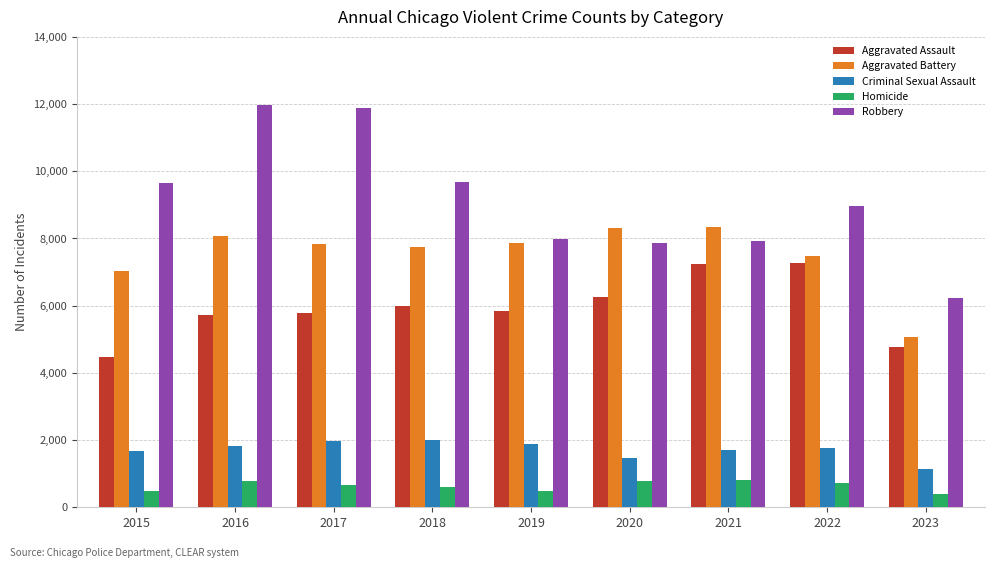

Between 2017 and 2022, which series saw the biggest shift?

Robbery